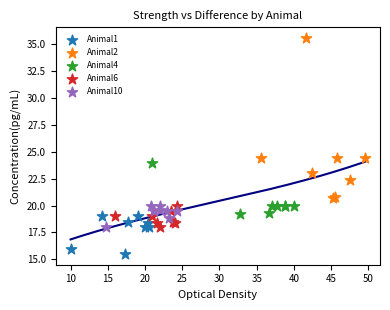

Which series contains the highest Y value?

Animal2